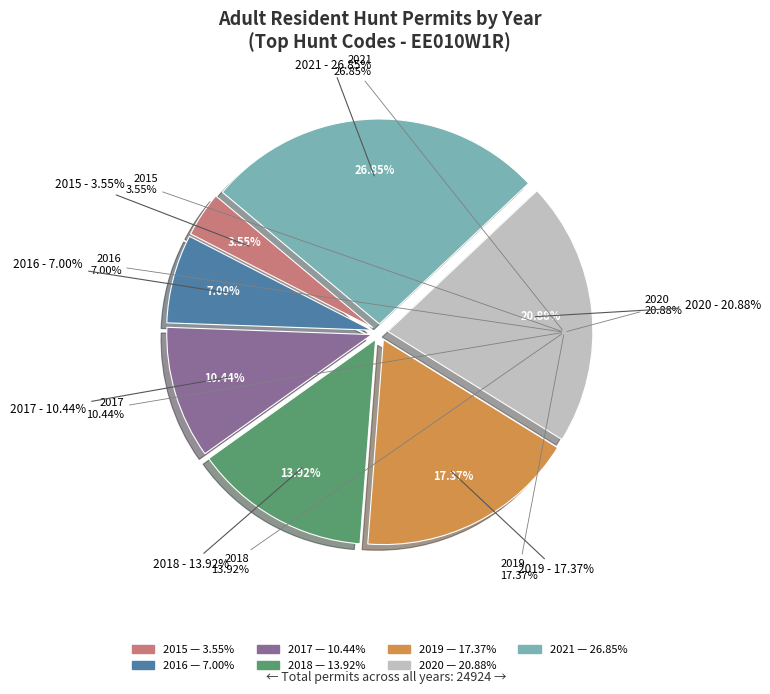

What percentage is the 2020 slice, to the nearest percent?

21%